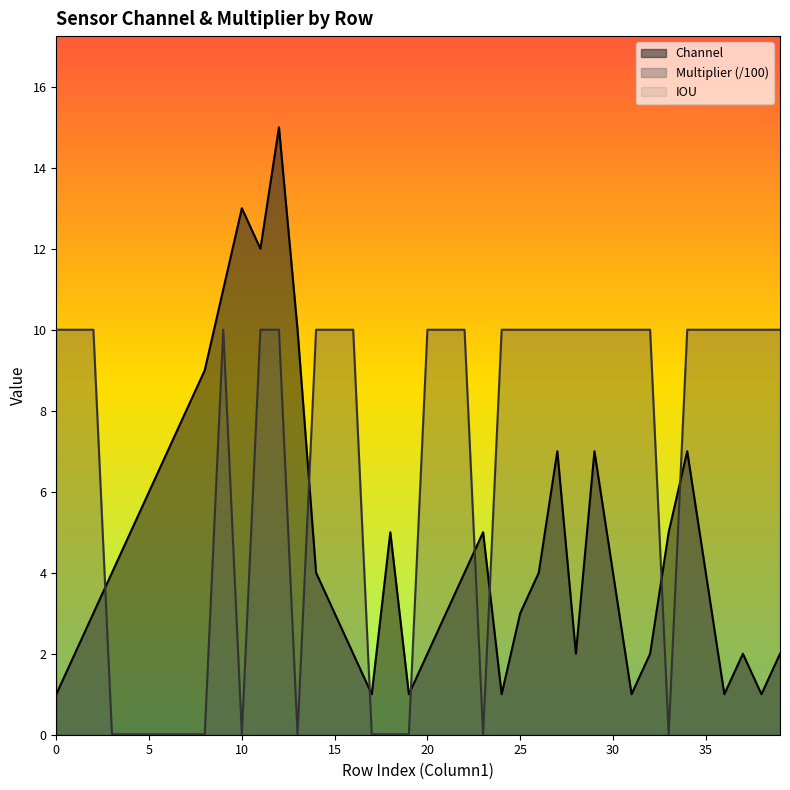

What is the difference between the maximum and minimum values in the Channel series?

14.0